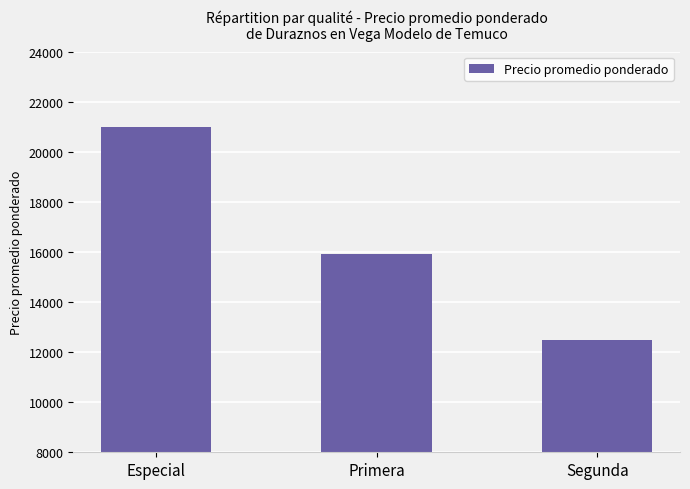

What is the sum of all values?

49435